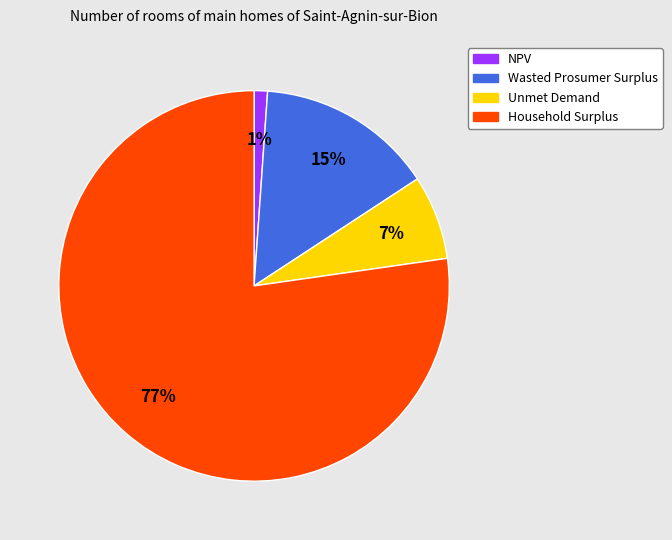

To the nearest percent, what is the difference between the Wasted Prosumer Surplus and NPV slice percentages?

14%